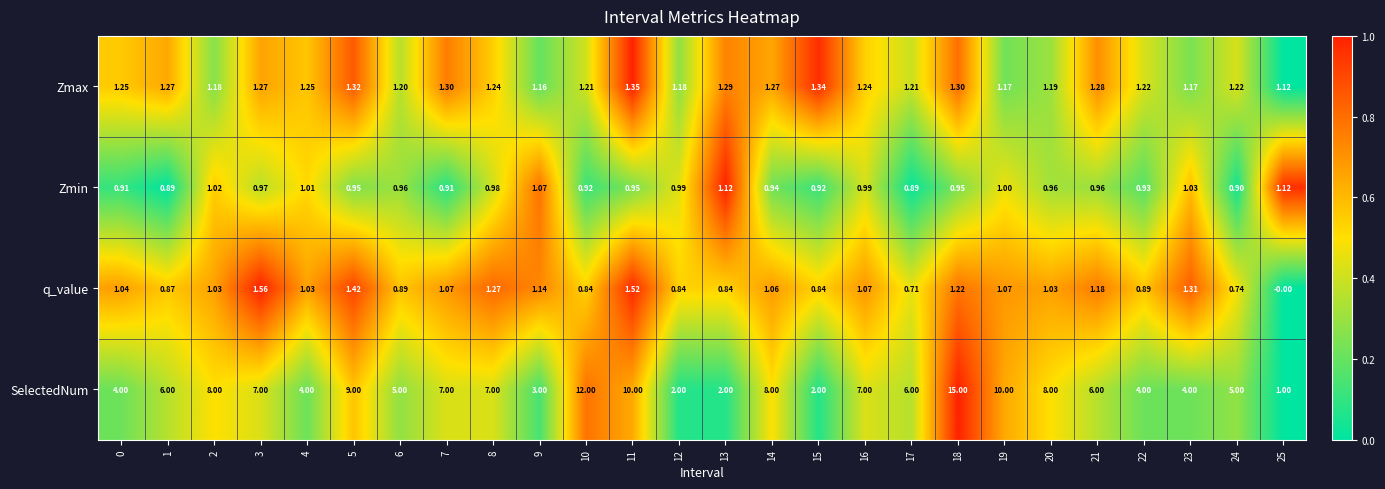

How many data points does each series have?

26